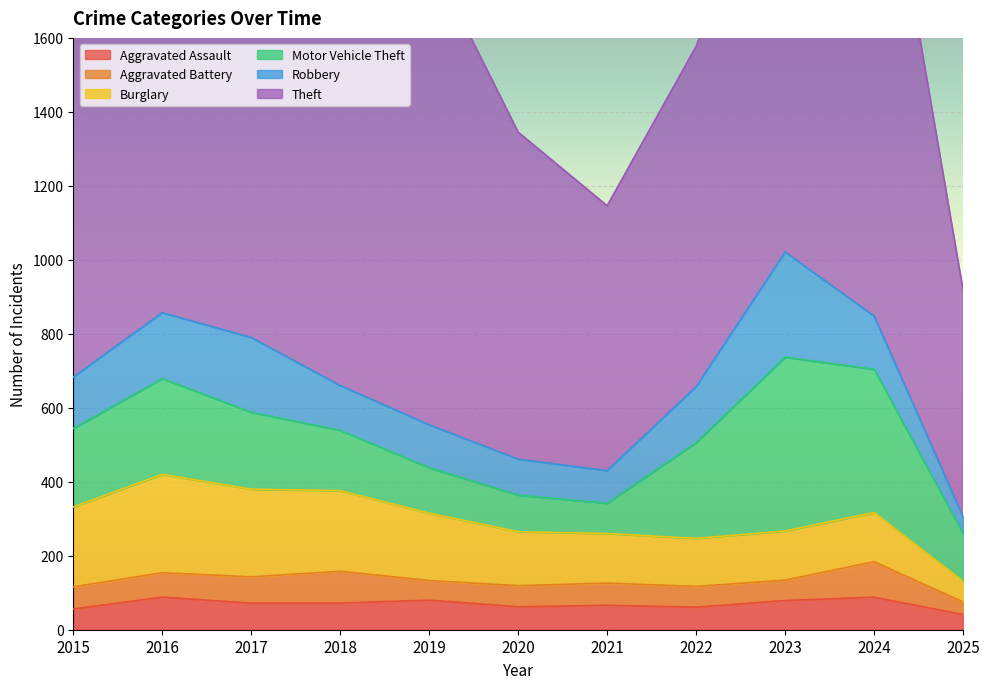

List the series in order of their peak value, lowest first.

Aggravated Assault, Aggravated Battery, Burglary, Robbery, Motor Vehicle Theft, Theft